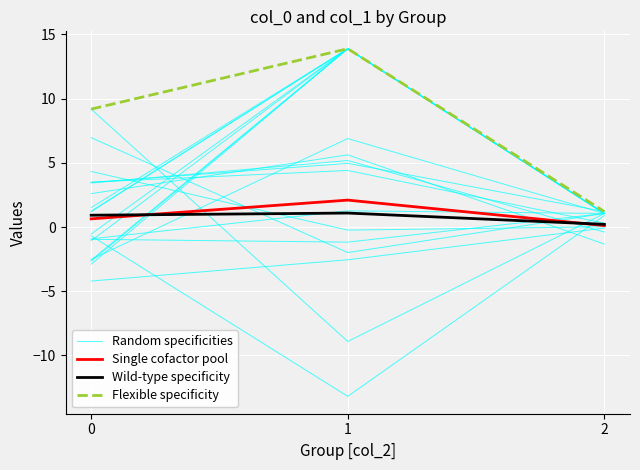

Reading left to right, transcribe all the data shown in this chart.

Random specificities: 0=2.6	1=5.6	2=-1.3
Single cofactor pool: 0=0.6	1=2.1	2=0.1
Wild-type specificity: 0=0.9	1=1.1	2=0.2
Flexible specificity: 0=9.2	1=13.9	2=1.2